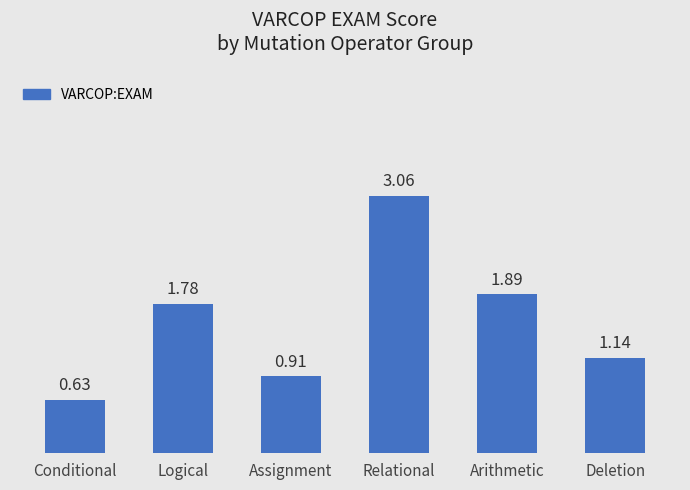

Rank the categories by value from highest to lowest.

Relational, Arithmetic, Logical, Deletion, Assignment, Conditional